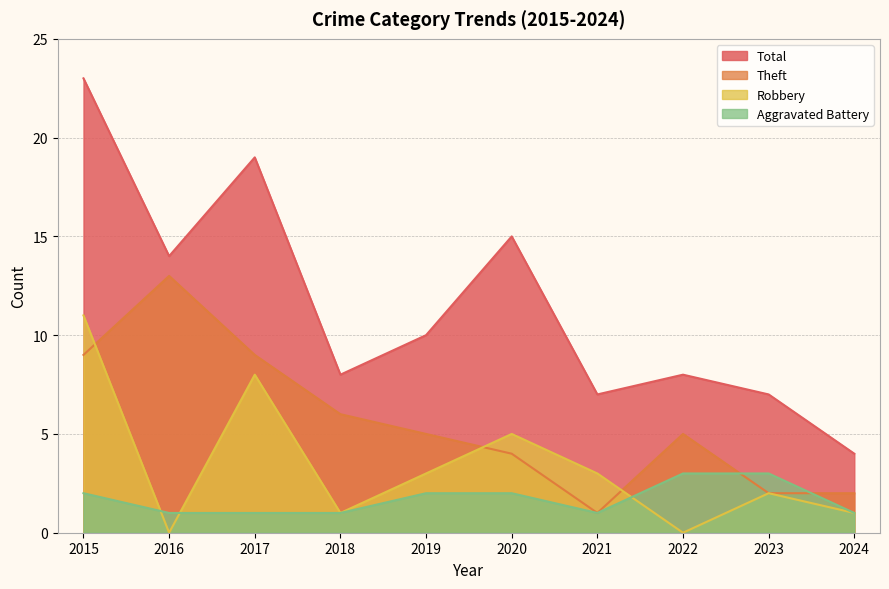

What is the average value of the Robbery series?

3